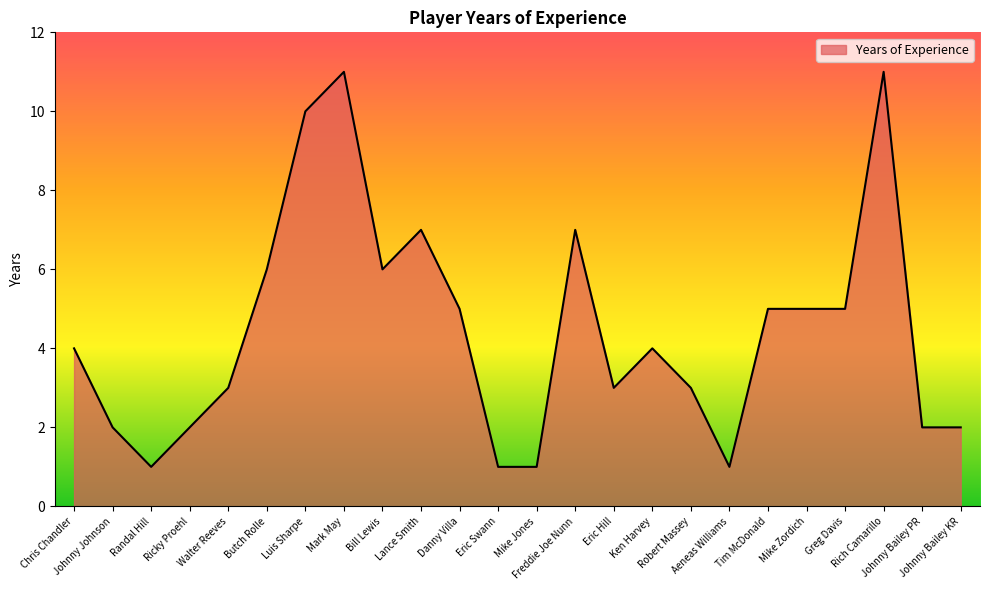

The chart shows a value of 1 at Mike Jones. True or false?

True